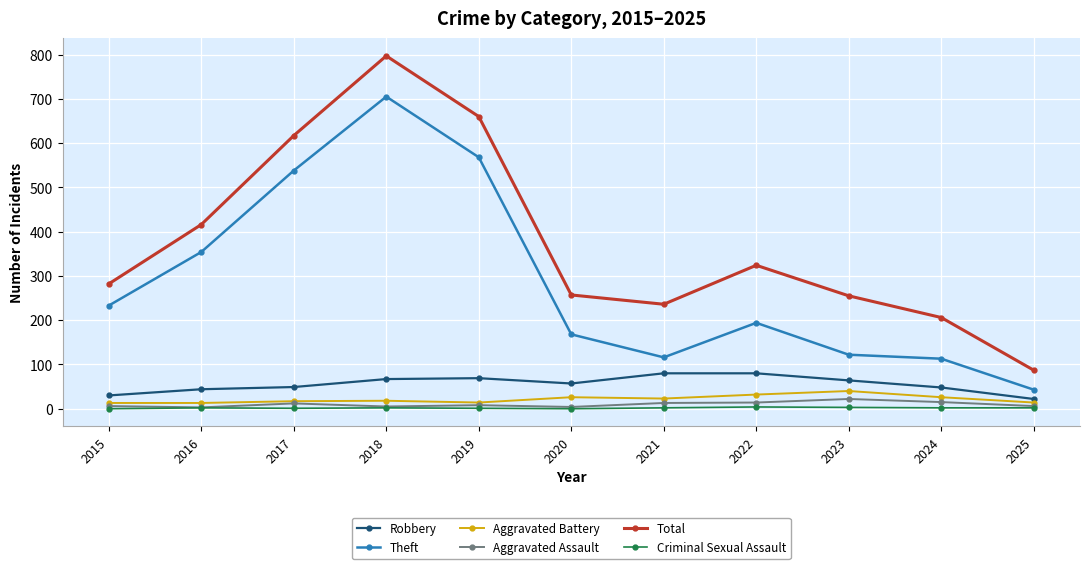

What is the difference between the maximum and minimum values in the Total series?

710